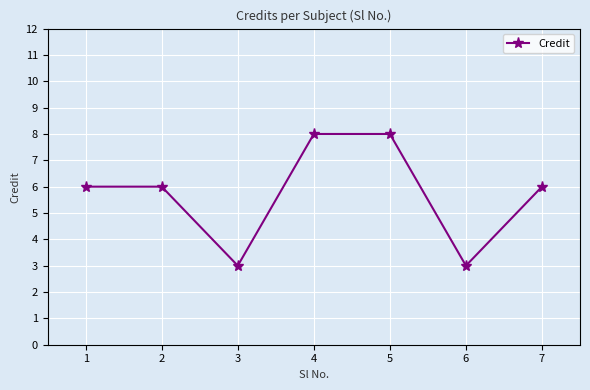

What is the average value?

6